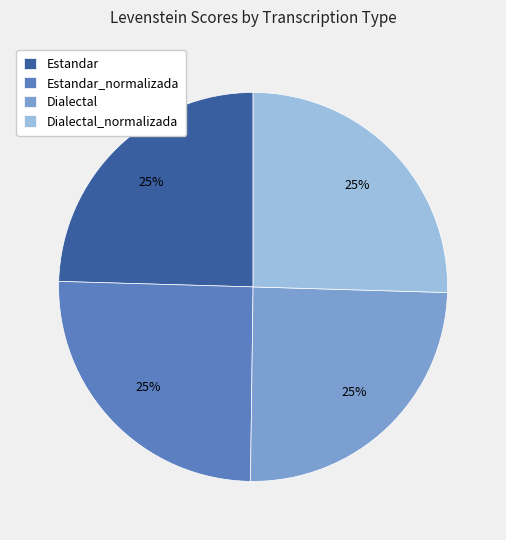

What percentage is the Estandar_normalizada slice, to the nearest percent?

25%